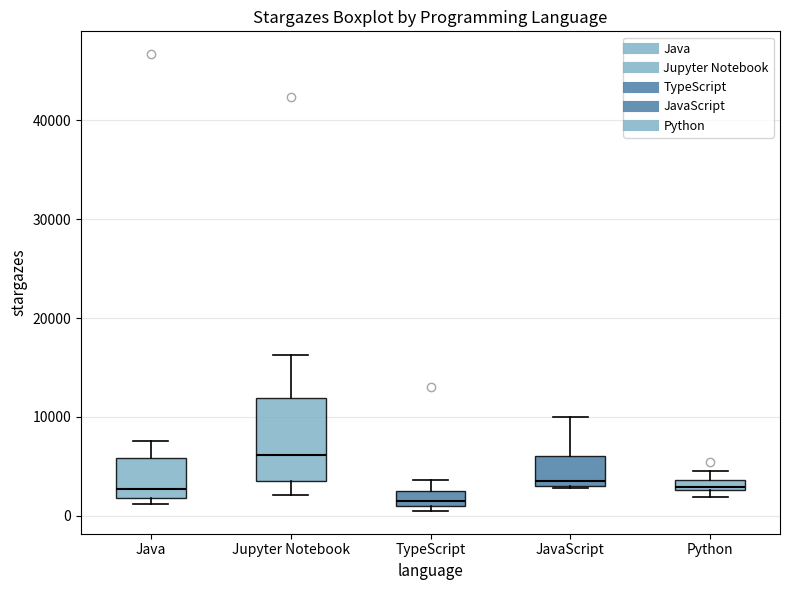

Which box has the lowest median line?

TypeScript